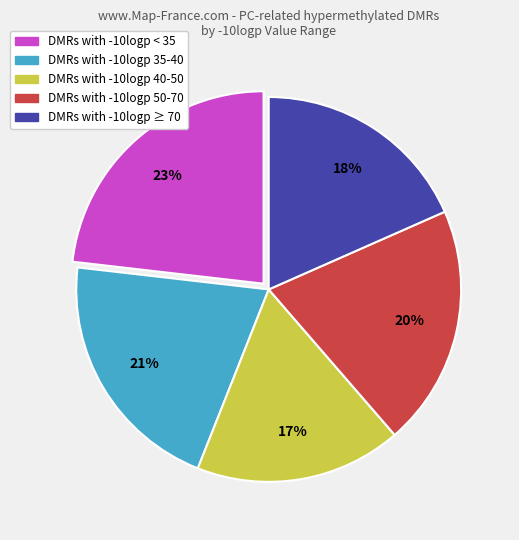

To the nearest percent, what is the average slice percentage?

20%